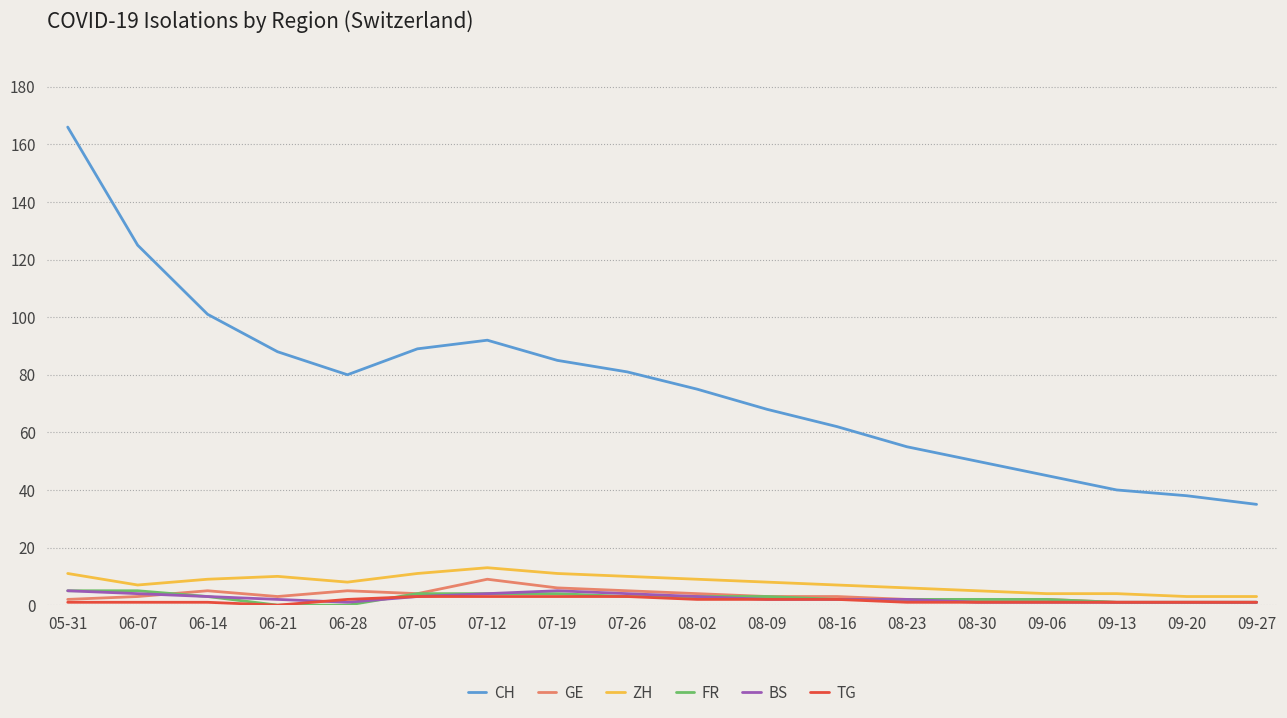

What value does the FR series have at 06-14?

3